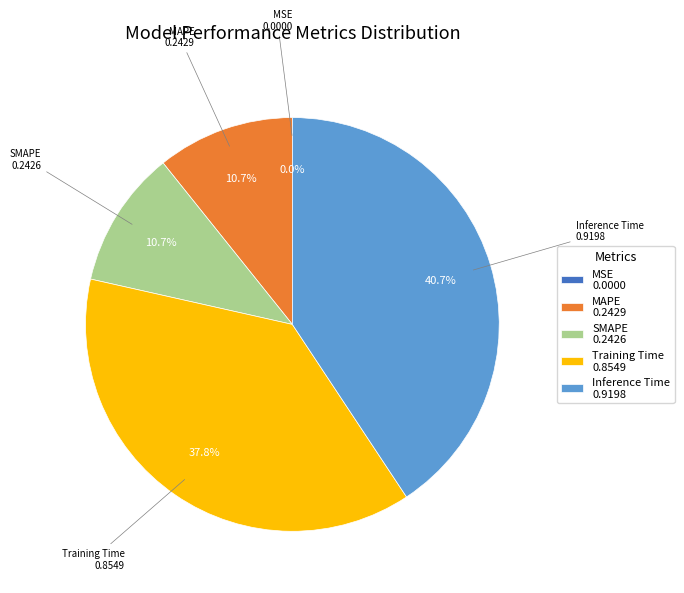

Is Inference Time the majority of the pie?

No